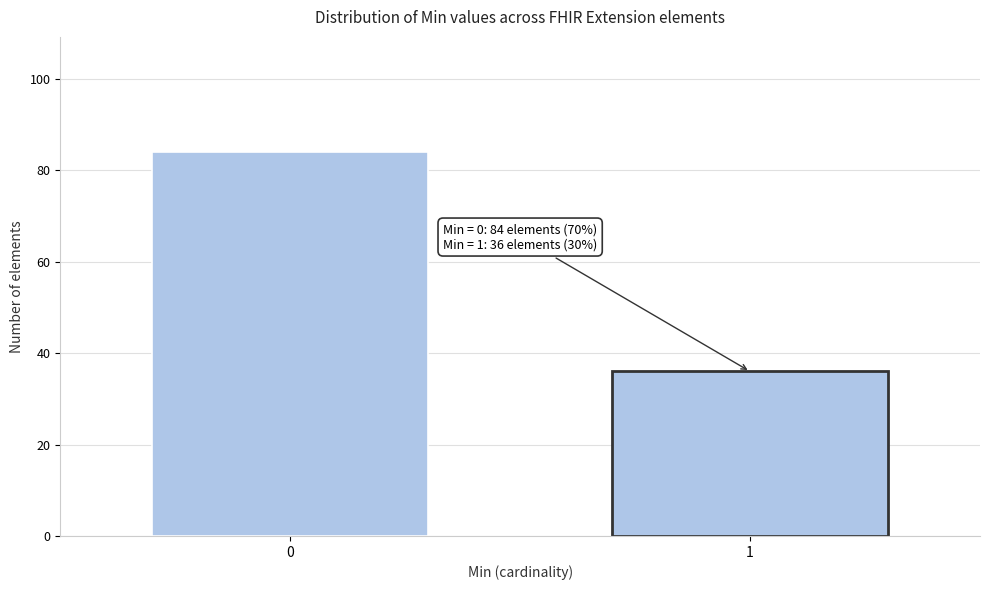

Reading left to right, extract all data points from this chart.

84	36